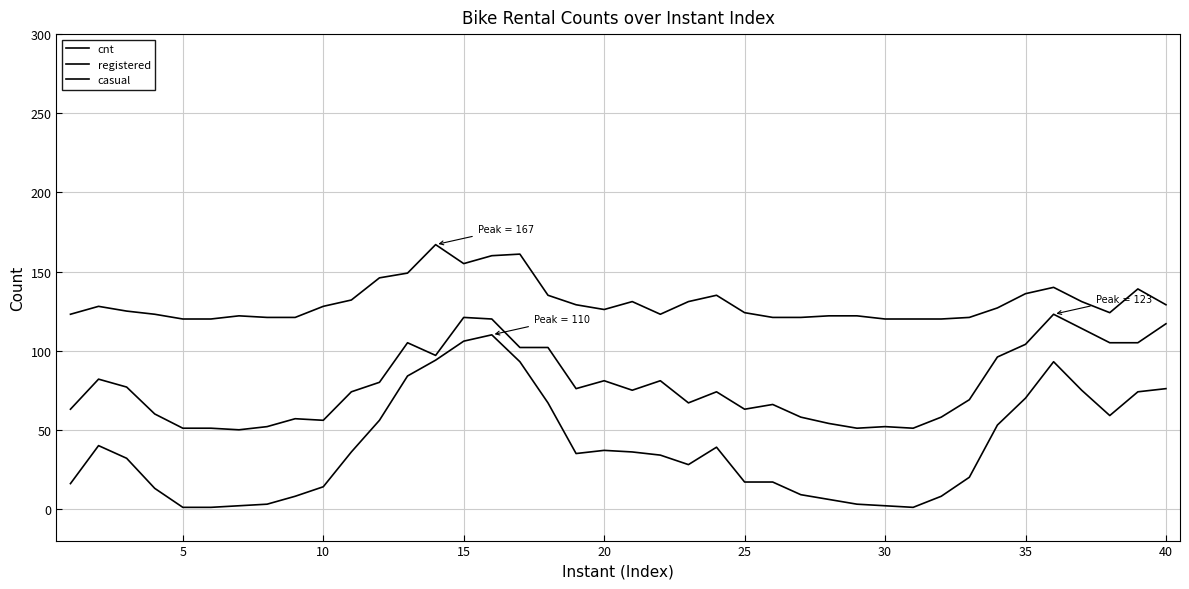

True or false: casual has more than 0 points higher than both neighbors.

True